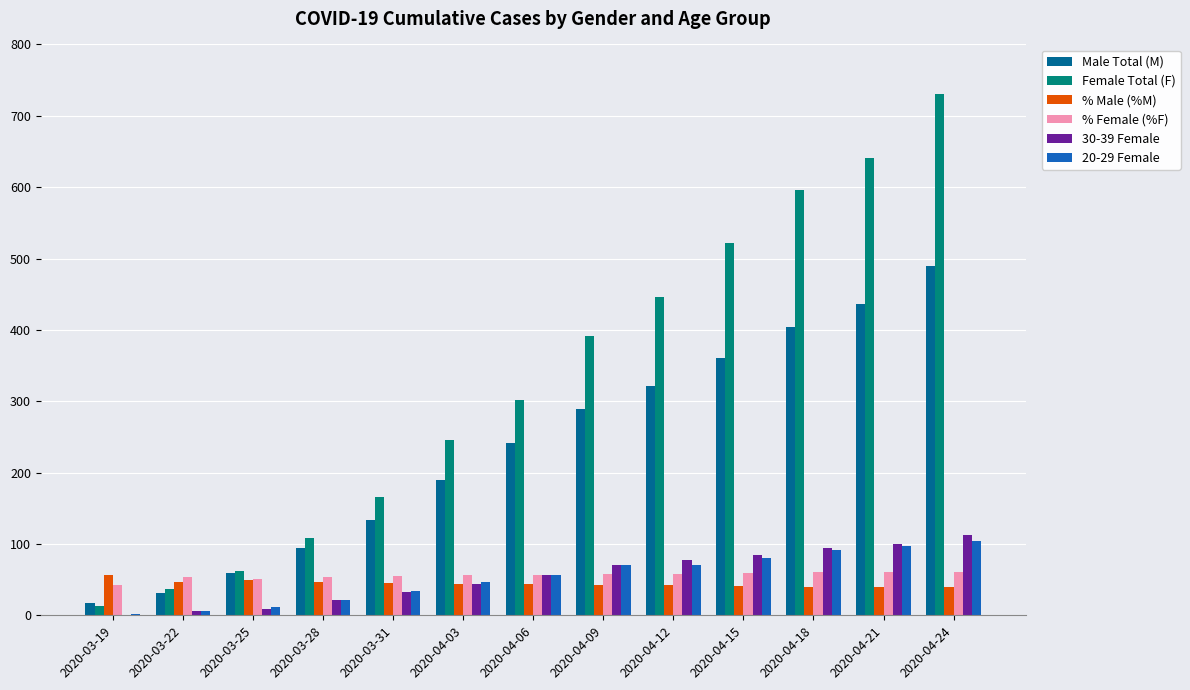

What is the sum of all % Male (%M) values?

578